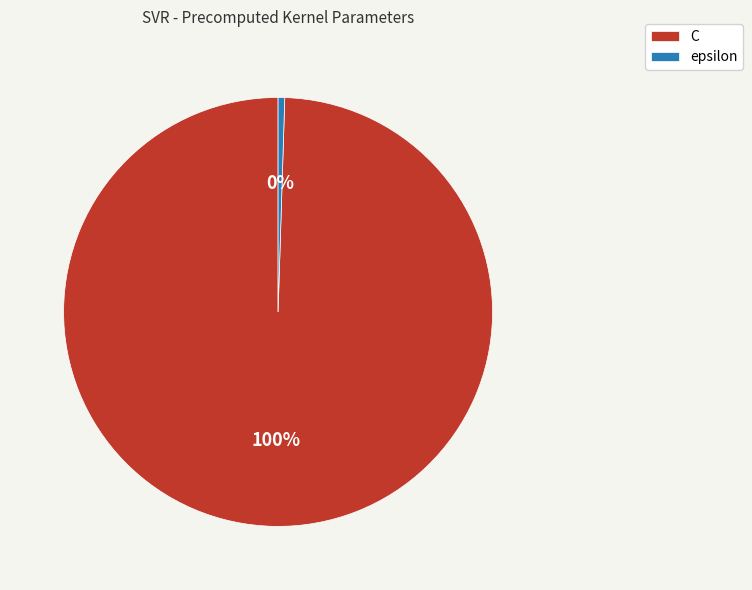

What is the largest slice in the pie chart?

C